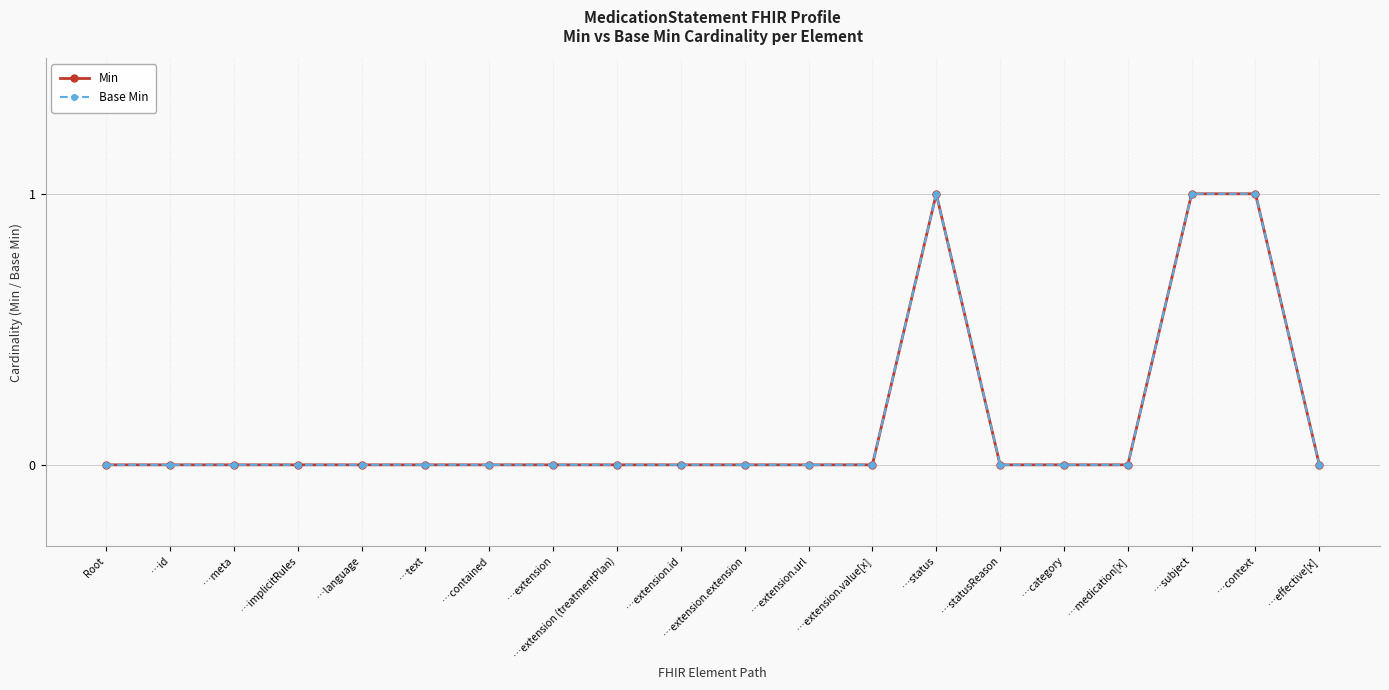

At which category is the sum across all series the highest?

…status